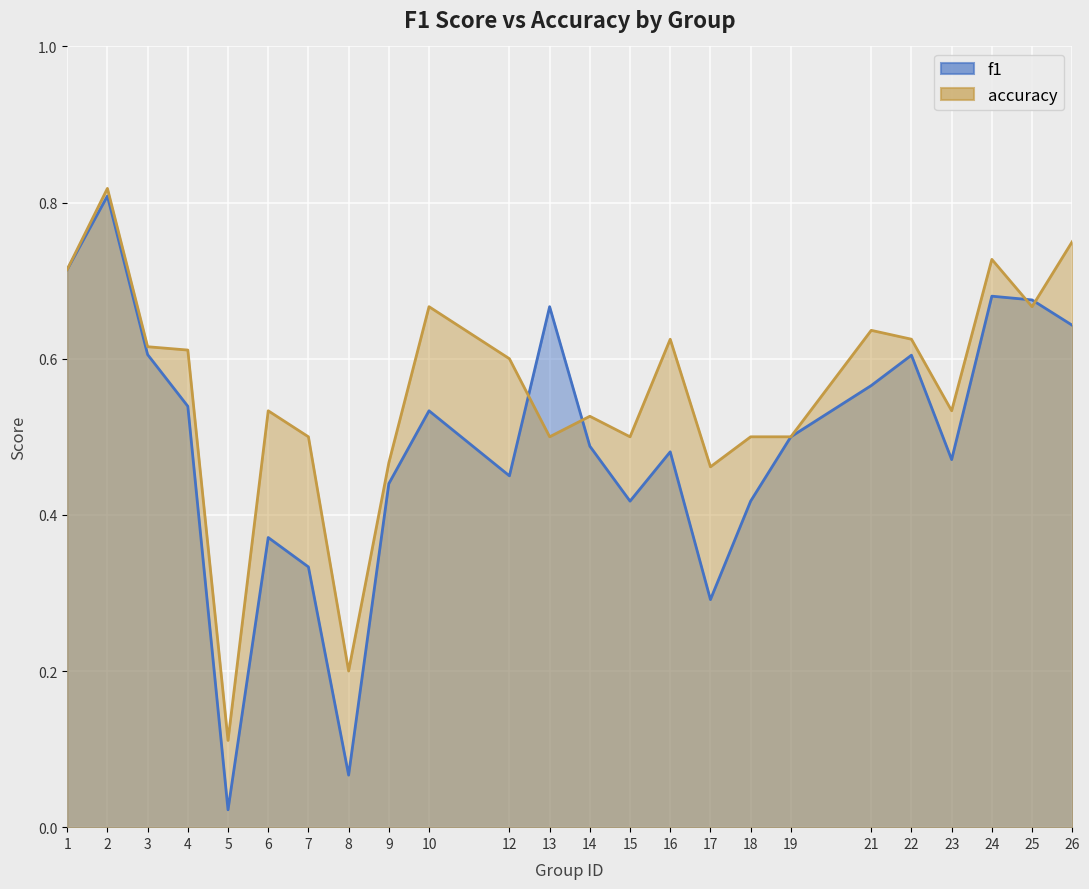

The value of accuracy at 5 is 0.1. True or false?

True